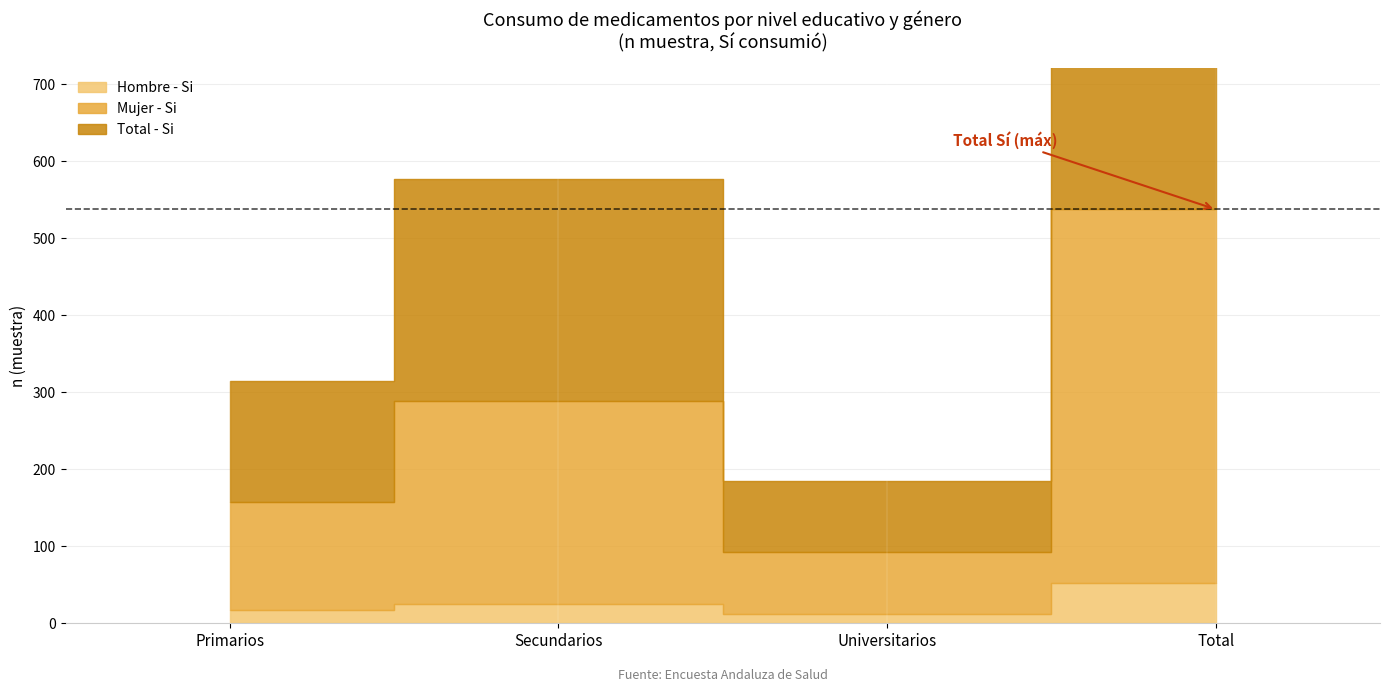

List the series in order of their peak value, highest first.

Total - Si, Mujer - Si, Hombre - Si